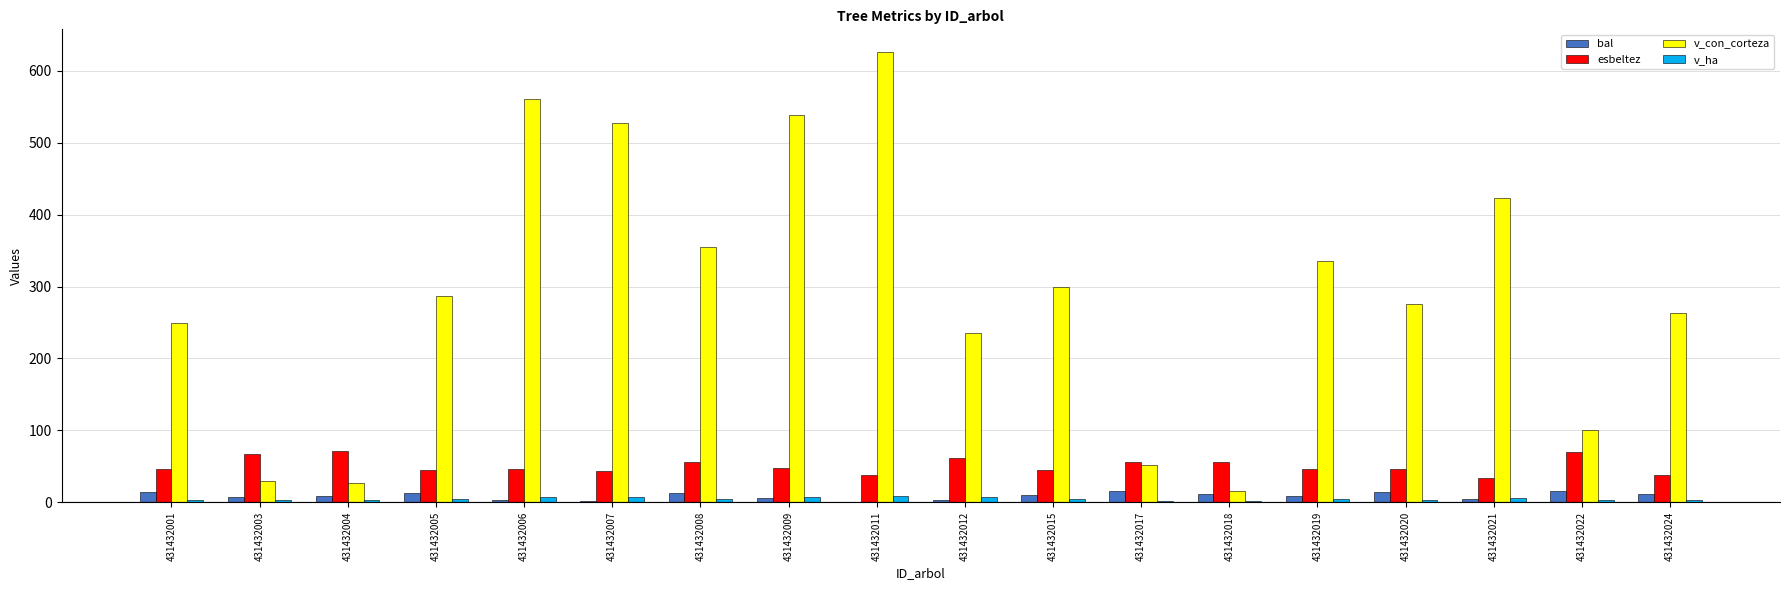

What is the sum of the v_con_corteza values at 431432006 and 431432017?

612.6